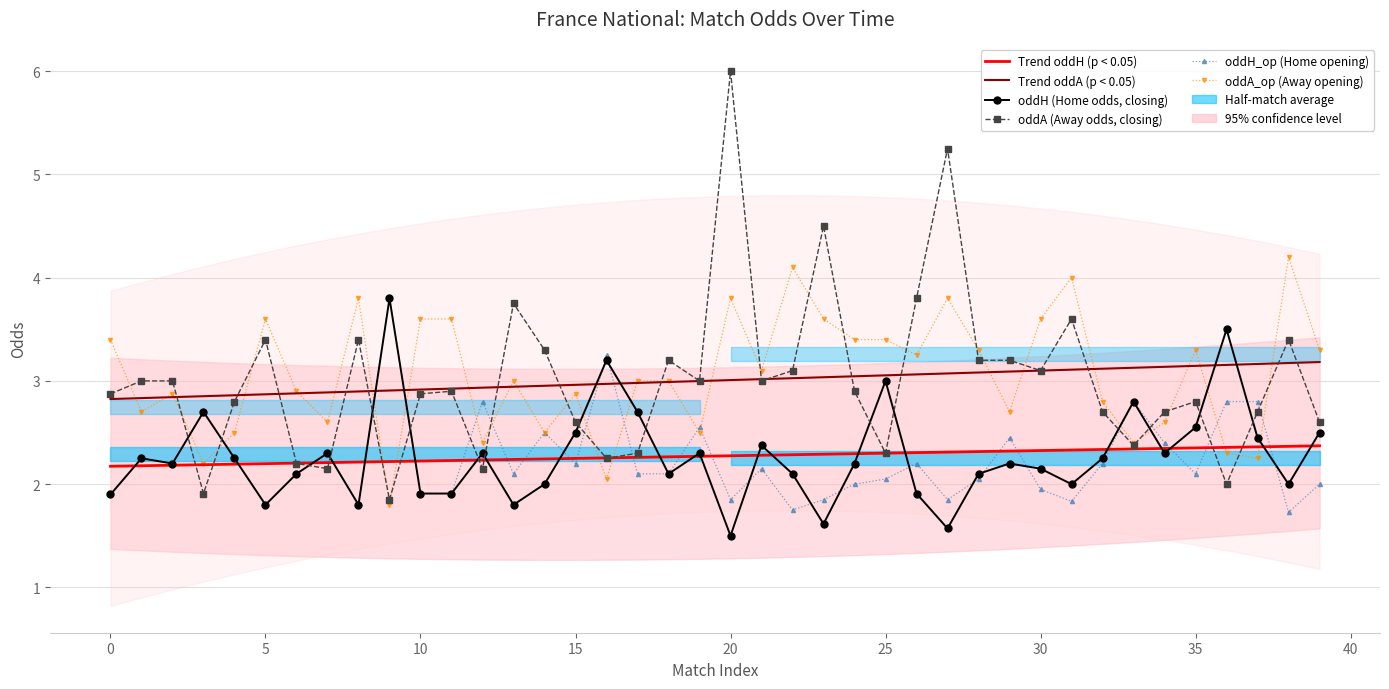

Reading left to right, transcribe all the data shown in this chart.

Trend oddH (p < 0.05): 2.2	2.2	2.2	2.2	2.2	2.2	2.2	2.2	2.2	2.2	2.2	2.2	2.2	2.2	2.2	2.2	2.3	2.3	2.3	2.3	2.3	2.3	2.3	2.3	2.3	2.3	2.3	2.3	2.3	2.3	2.3	2.3	2.3	2.3	2.3	2.4	2.4	2.4	2.4	2.4
Trend oddA (p < 0.05): 2.8	2.8	2.8	2.9	2.9	2.9	2.9	2.9	2.9	2.9	2.9	2.9	2.9	2.9	3.0	3.0	3.0	3.0	3.0	3.0	3.0	3.0	3.0	3.0	3.0	3.1	3.1	3.1	3.1	3.1	3.1	3.1	3.1	3.1	3.1	3.1	3.2	3.2	3.2	3.2
oddH (Home odds, closing): 1.9	2.2	2.2	2.7	2.2	1.8	2.1	2.3	1.8	3.8	1.9	1.9	2.3	1.8	2.0	2.5	3.2	2.7	2.1	2.3	1.5	2.4	2.1	1.6	2.2	3.0	1.9	1.6	2.1	2.2	2.1	2.0	2.2	2.8	2.3	2.5	3.5	2.5	2.0	2.5
oddA (Away odds, closing): 2.9	3.0	3.0	1.9	2.8	3.4	2.2	2.1	3.4	1.9	2.9	2.9	2.1	3.8	3.3	2.6	2.2	2.3	3.2	3.0	6.0	3.0	3.1	4.5	2.9	2.3	3.8	5.2	3.2	3.2	3.1	3.6	2.7	2.4	2.7	2.8	2.0	2.7	3.4	2.6
oddH_op (Home opening): 1.9	2.2	2.2	2.7	2.2	1.8	2.1	2.3	1.8	3.8	1.9	1.9	2.8	2.1	2.5	2.2	3.2	2.1	2.1	2.5	1.9	2.1	1.8	1.9	2.0	2.0	2.2	1.9	2.0	2.5	1.9	1.8	2.2	2.8	2.4	2.1	2.8	2.8	1.7	2.0
oddA_op (Away opening): 3.4	2.7	2.9	2.2	2.5	3.6	2.9	2.6	3.8	1.8	3.6	3.6	2.4	3.0	2.5	2.9	2.0	3.0	3.0	2.5	3.8	3.1	4.1	3.6	3.4	3.4	3.2	3.8	3.3	2.7	3.6	4.0	2.8	2.4	2.6	3.3	2.3	2.2	4.2	3.3